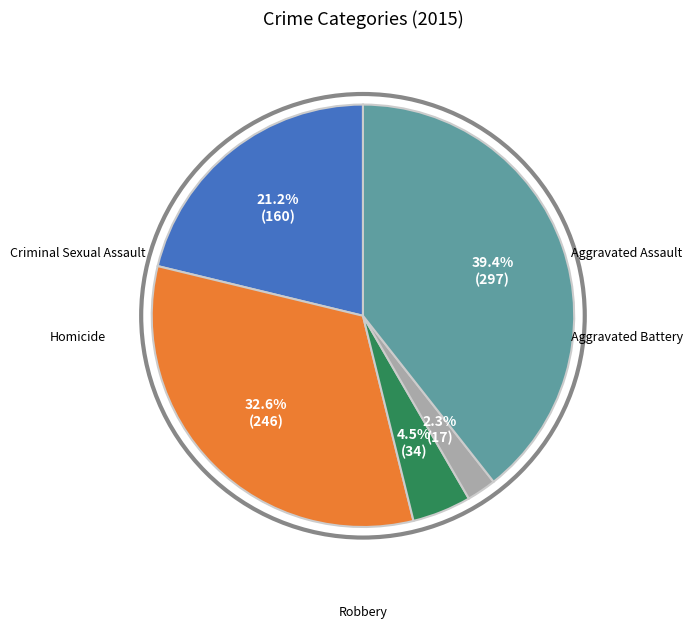

Is there a majority slice in this chart?

No